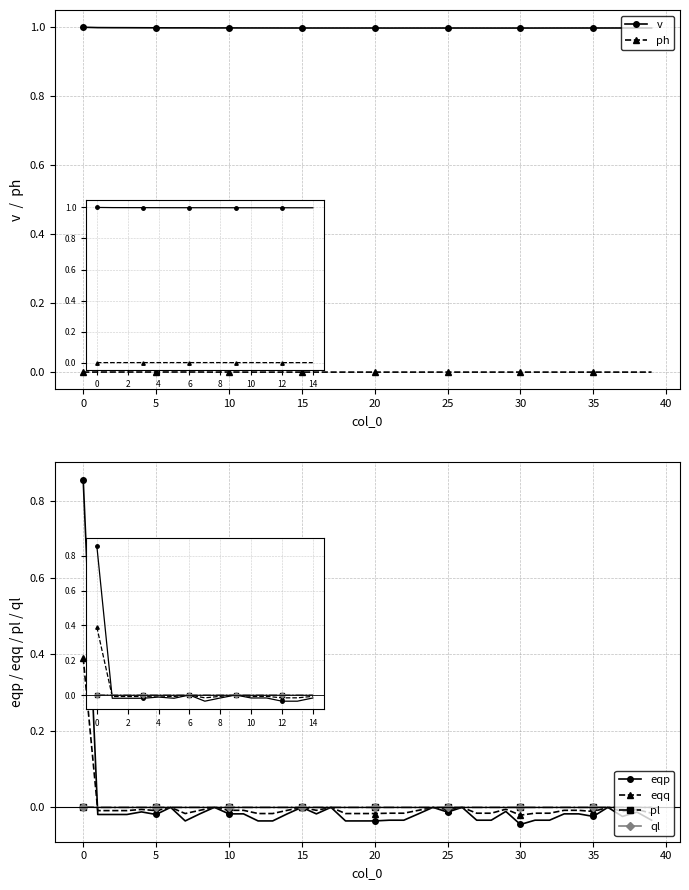

Is it true that v equals 1.5 at 39?

False